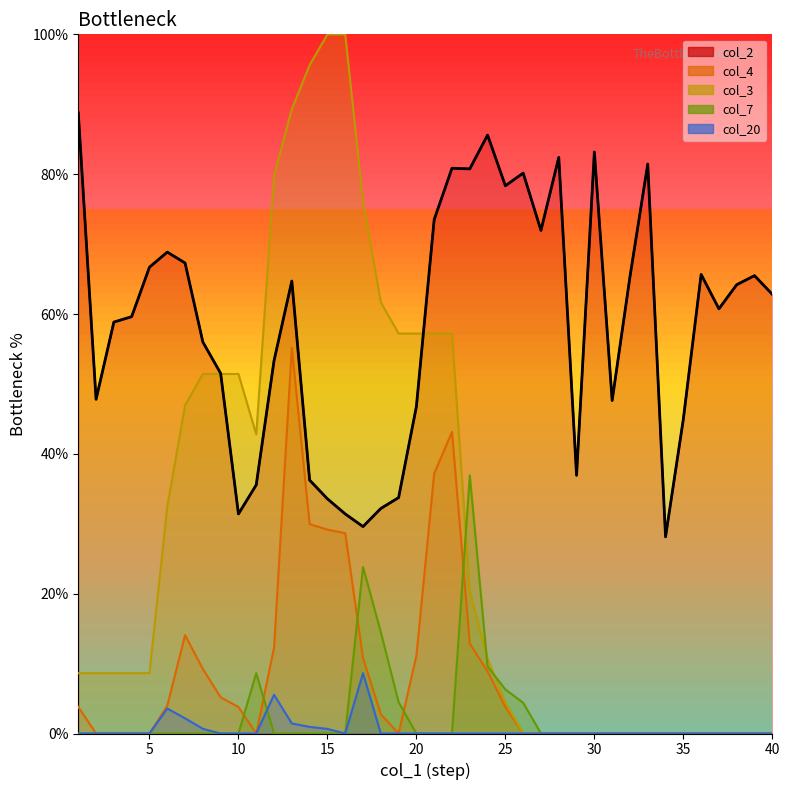

How many intersections are there between col_7 and col_20?

1